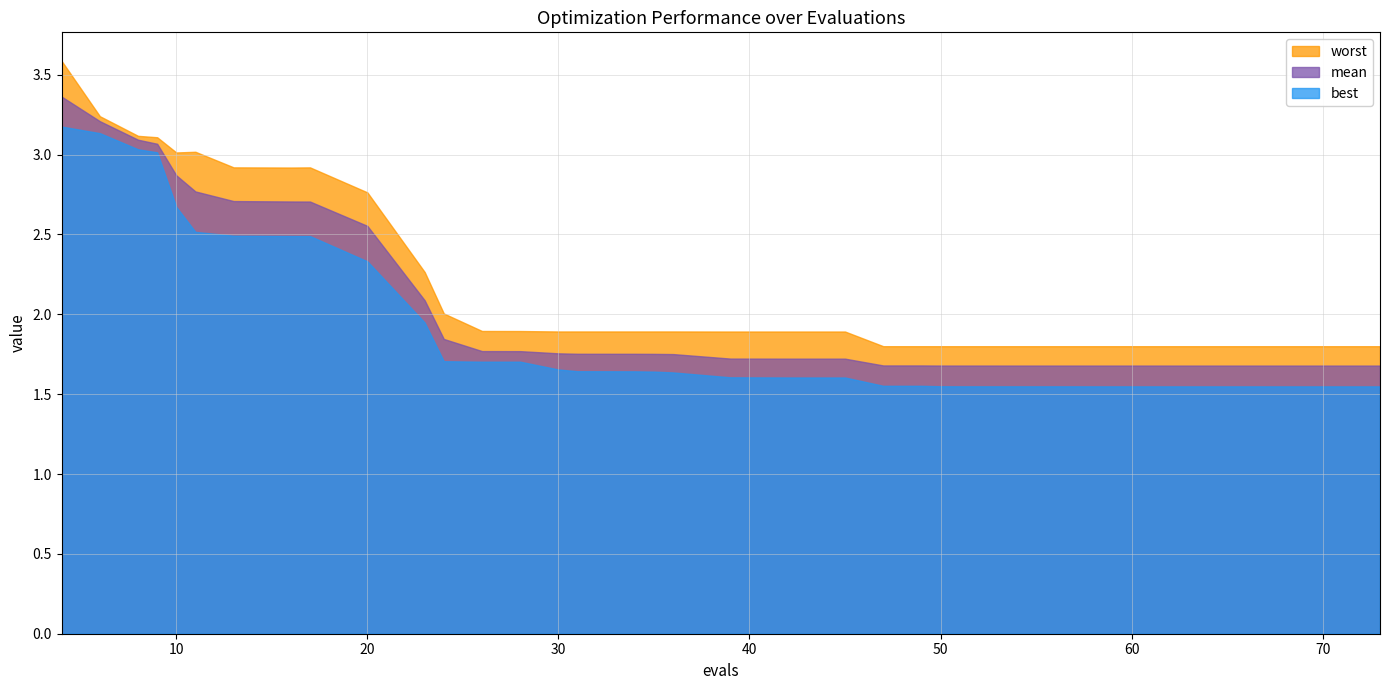

How many lines are shown in the chart?

3